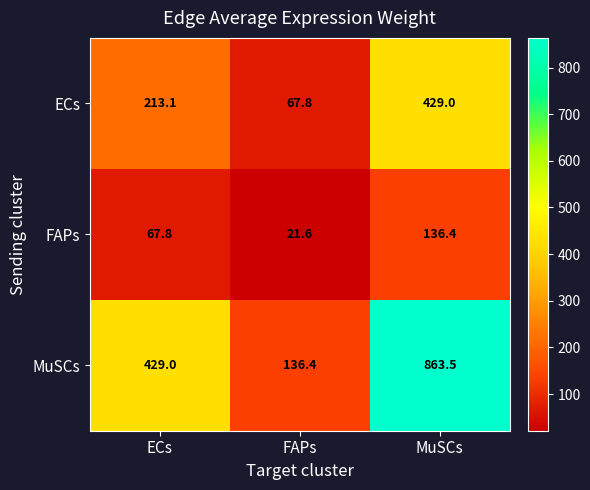

What is the sum of the FAPs values at MuSCs and ECs?

204.2